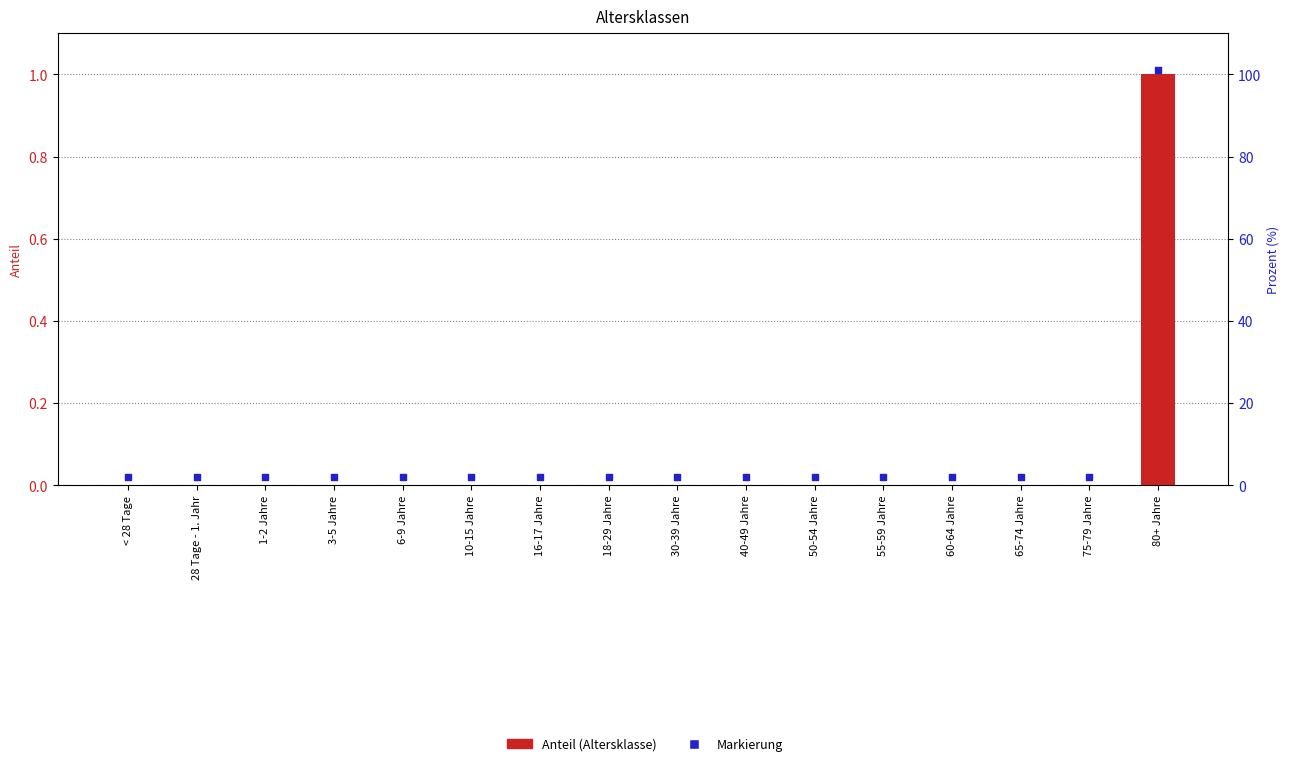

At which category is the sum across all series the highest?

80+ Jahre